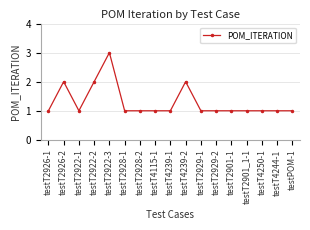

The value at testT4244-1 is 0. True or false?

False